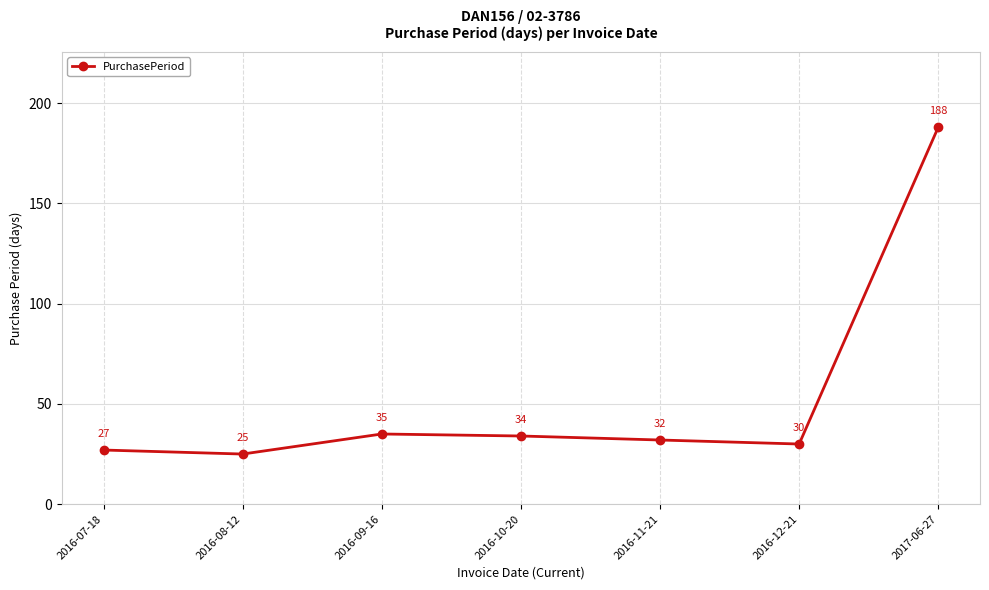

Which category has the highest value across all series?

2017-06-27